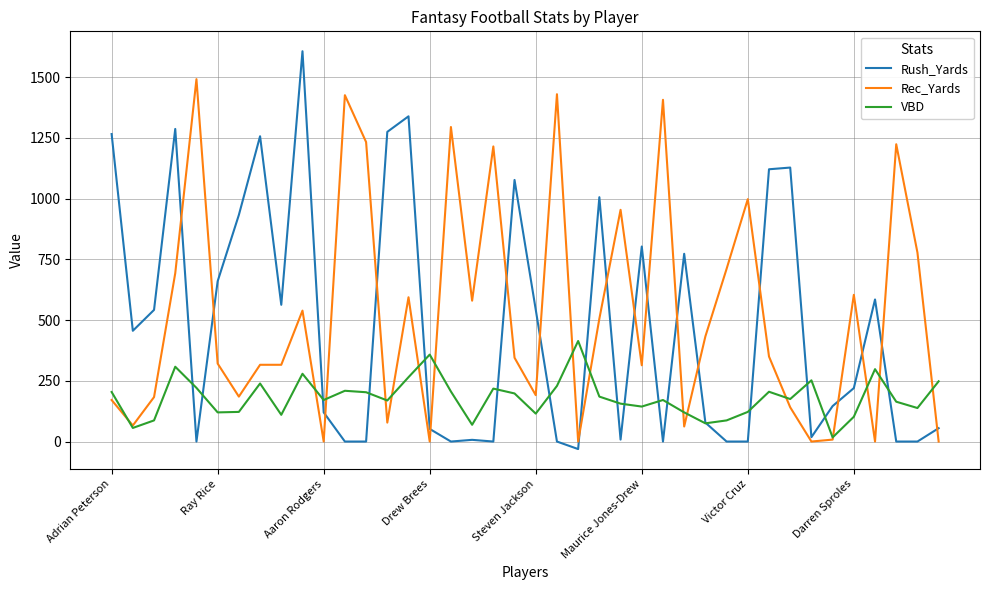

Rank the series by their maximum value, from lowest to highest.

VBD, Rec_Yards, Rush_Yards